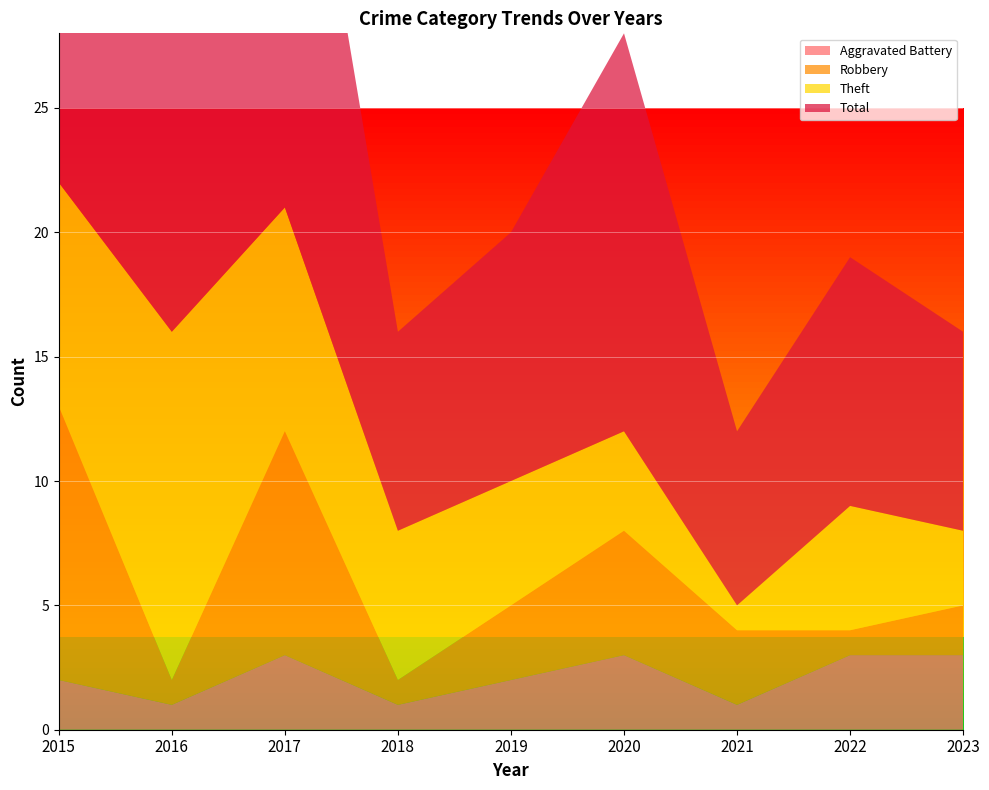

Reading left to right, what are all the values shown in this chart?

Aggravated Battery: 2	1	3	1	2	3	1	3	3
Robbery: 11	1	9	1	3	5	3	1	2
Theft: 9	14	9	6	5	4	1	5	3
Total: 23	16	22	8	10	16	7	10	8